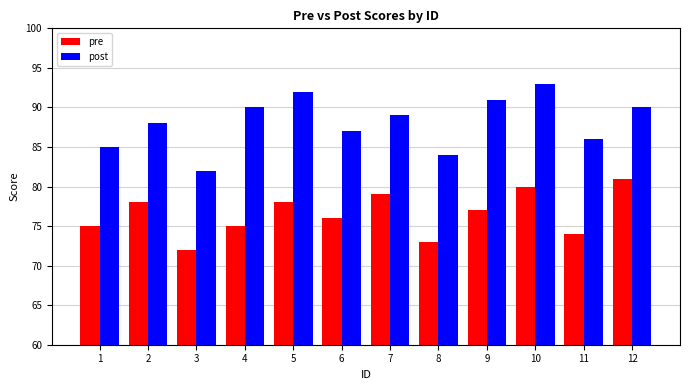

At which category does the chart reach its minimum across all series?

3